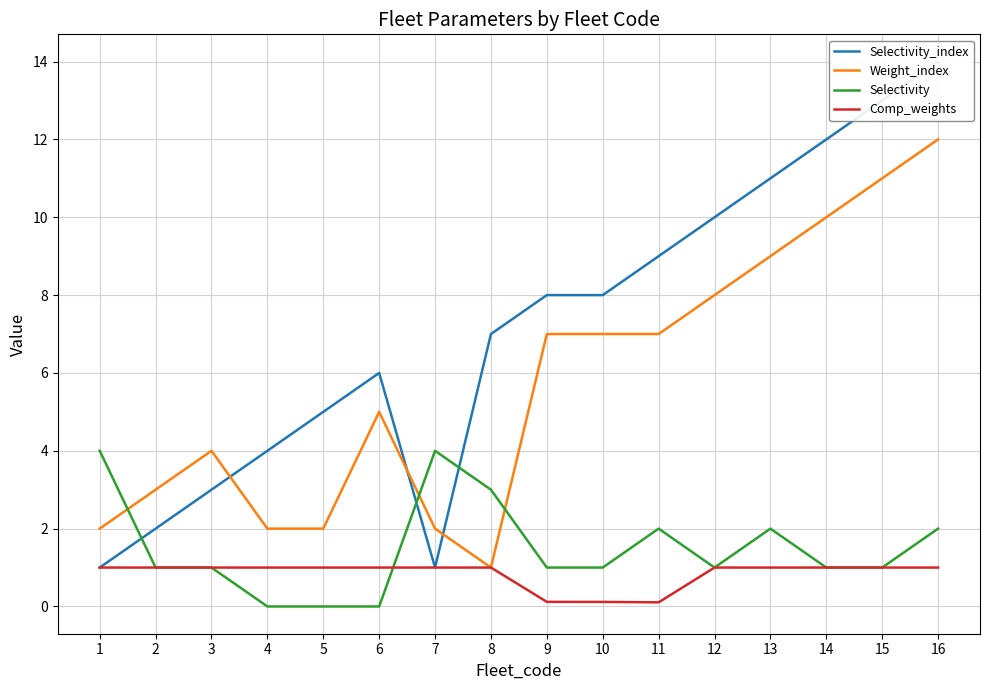

Is it true that Weight_index equals 7.0 at 9?

True